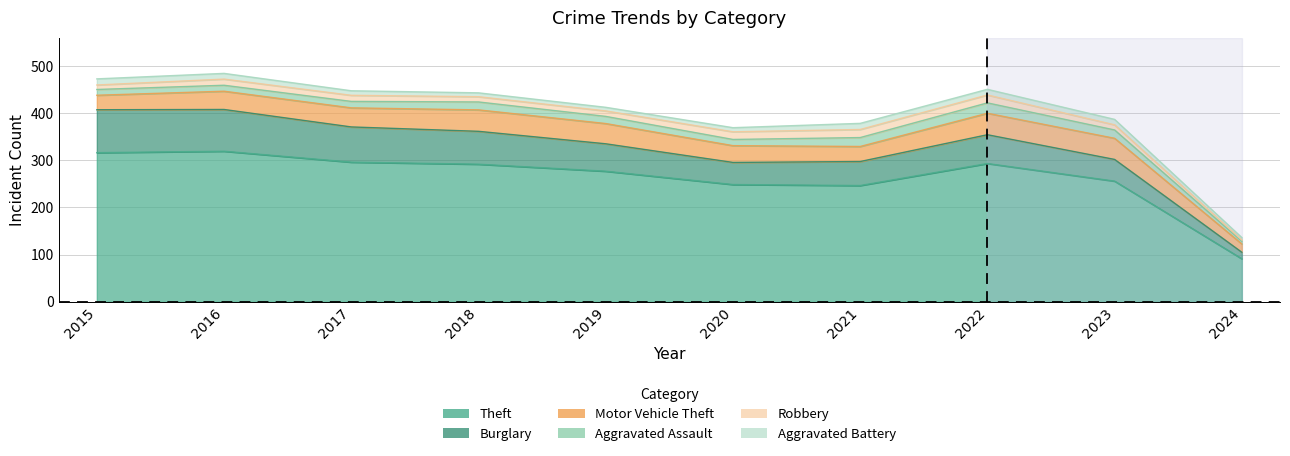

At which label is Theft closest to 180?

2021